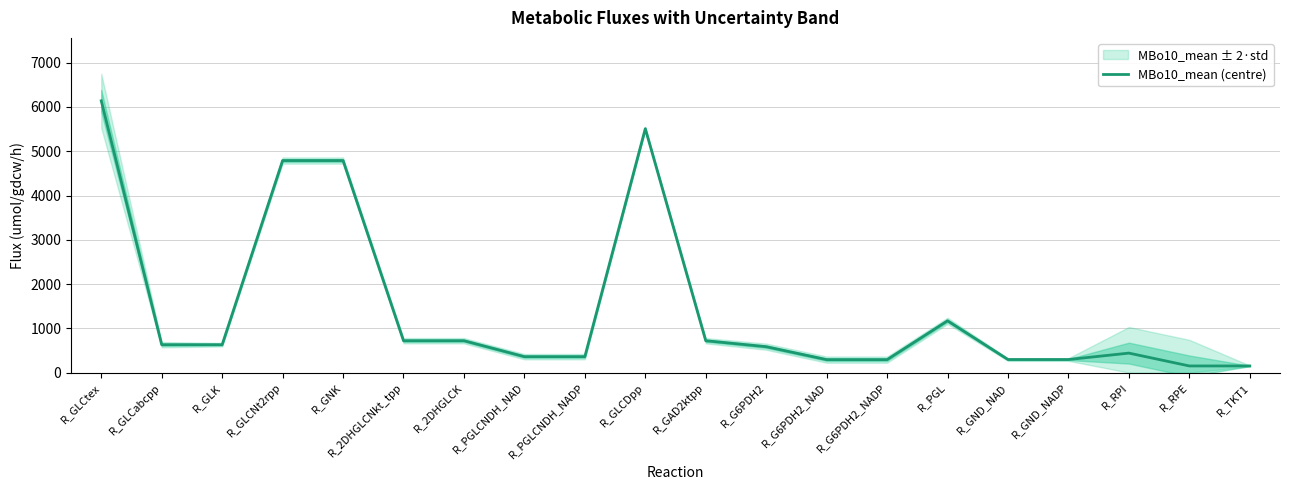

Reading right to left, list all the values displayed in this chart.

R_TKT1=150.0	R_RPE=150.0	R_RPI=440.0	R_GND_NADP=295.0	R_GND_NAD=295.0	R_PGL=1170.0	R_G6PDH2_NADP=292.5	R_G6PDH2_NAD=292.5	R_G6PDH2=585.0	R_GAD2ktpp=720.0	R_GLCDpp=5510.0	R_PGLCNDH_NADP=360.0	R_PGLCNDH_NAD=360.0	R_2DHGLCK=720.0	R_2DHGLCNkt_tpp=720.0	R_GNK=4790.0	R_GLCNt2rpp=4790.0	R_GLK=630.0	R_GLCabcpp=630.0	R_GLCtex=6140.0